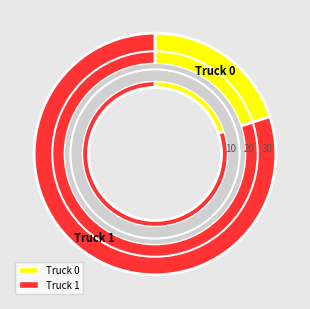

Is it true that Truck 0 is 20% of the pie?

True